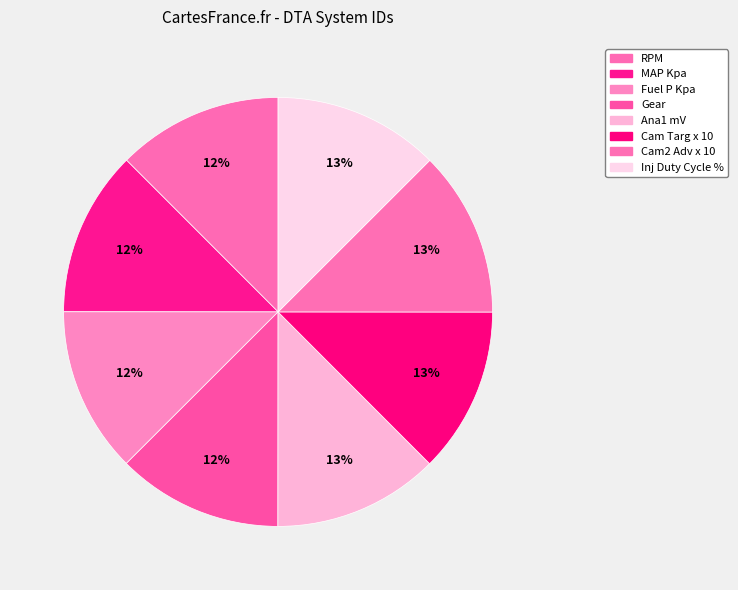

Between MAP Kpa and Cam2 Adv x 10, which is larger?

Cam2 Adv x 10